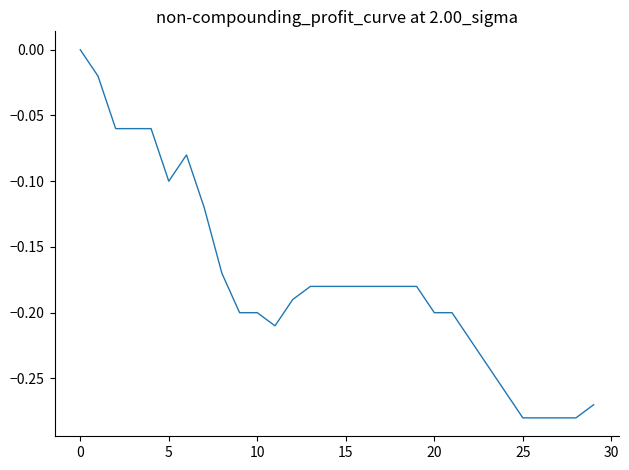

What is the difference between the maximum and minimum values?

0.3